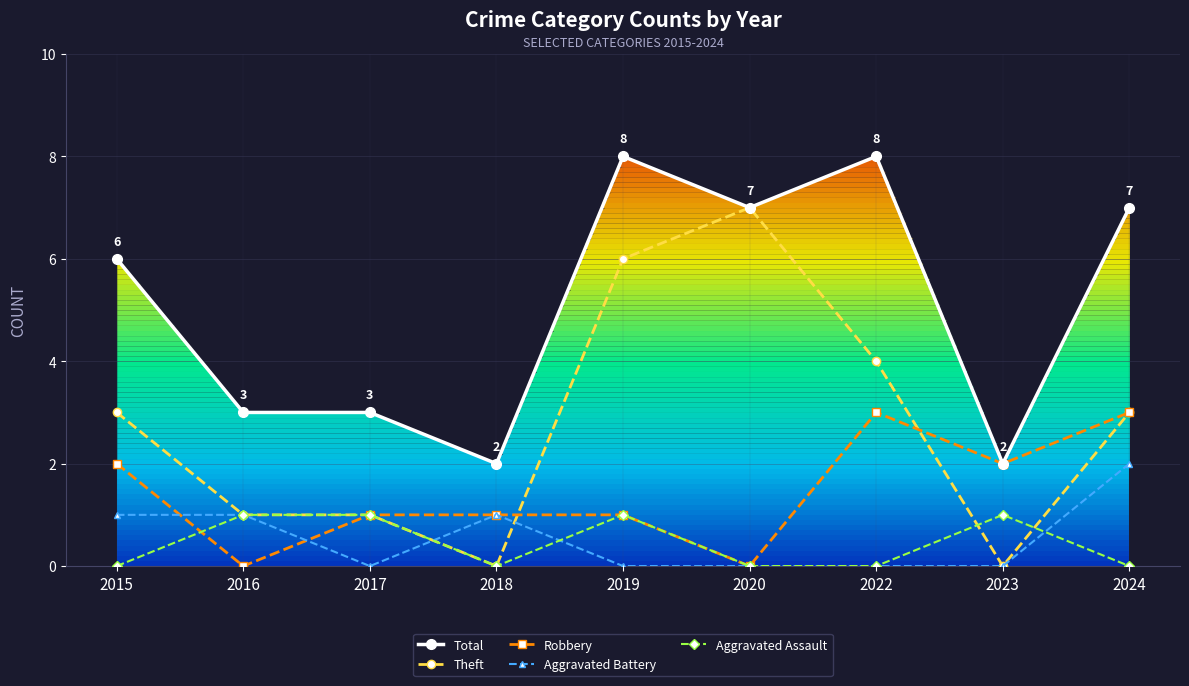

What is the sum of the Aggravated Battery values at 2015 and 2016?

2